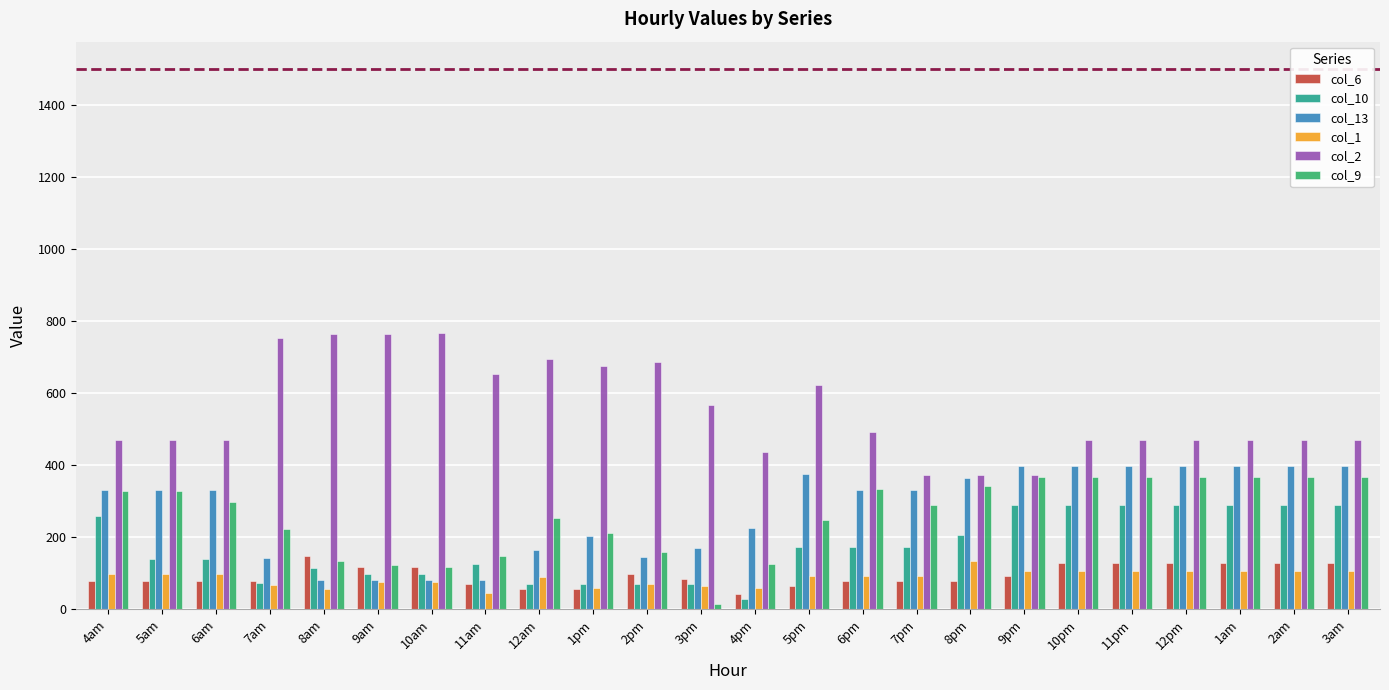

What is the sum of all col_6 values?

2277.8